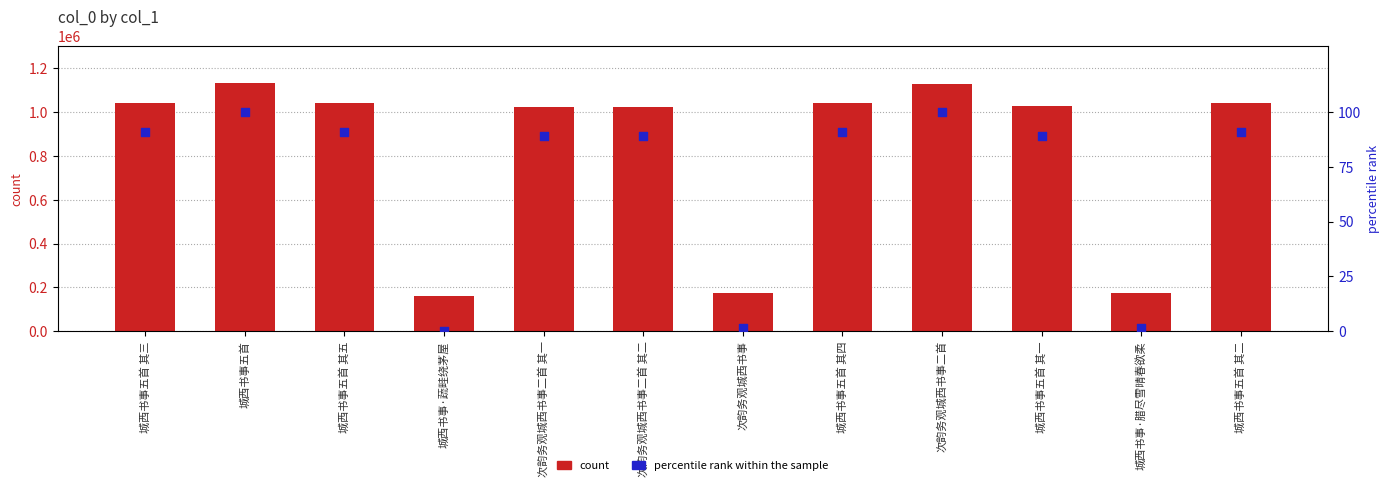

Which series reaches the minimum Y coordinate?

percentile rank within the sample